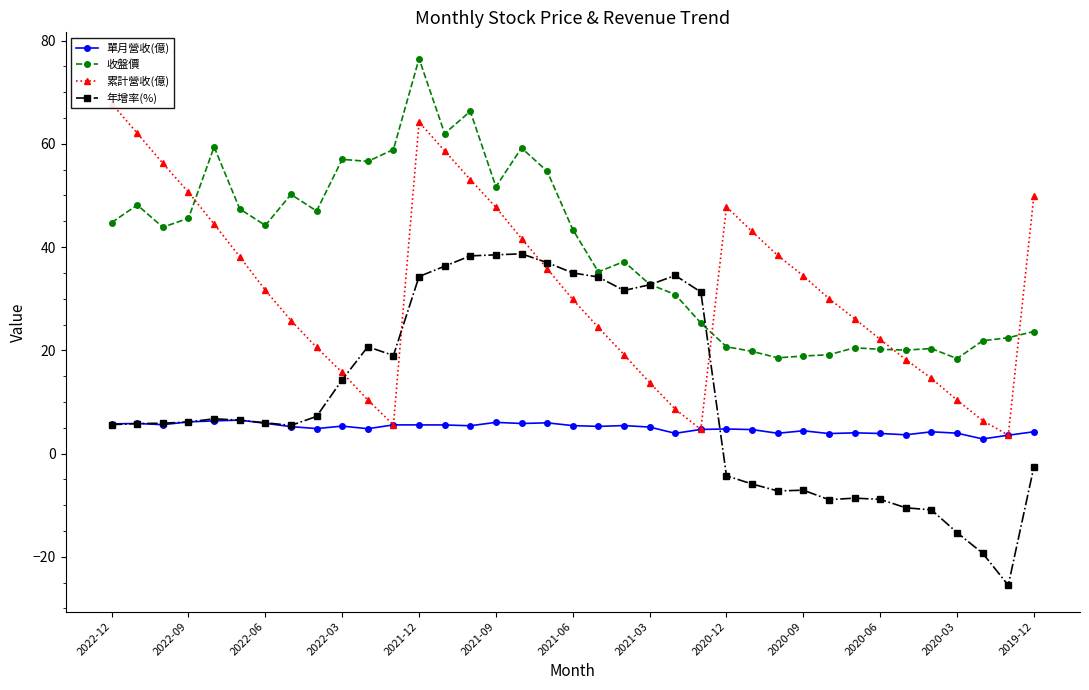

How many intersections are there between 收盤價 and 累計營收(億)?

4